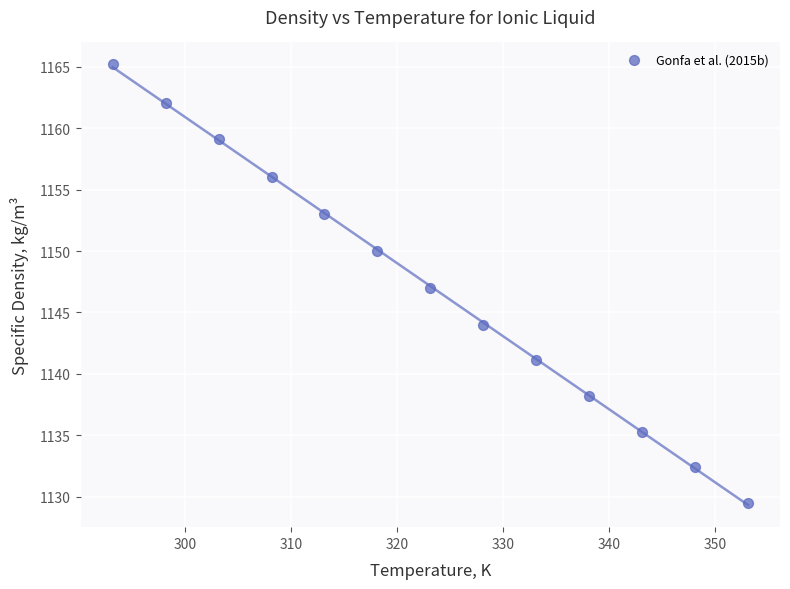

What is the range of X values (max minus min)?

60.0